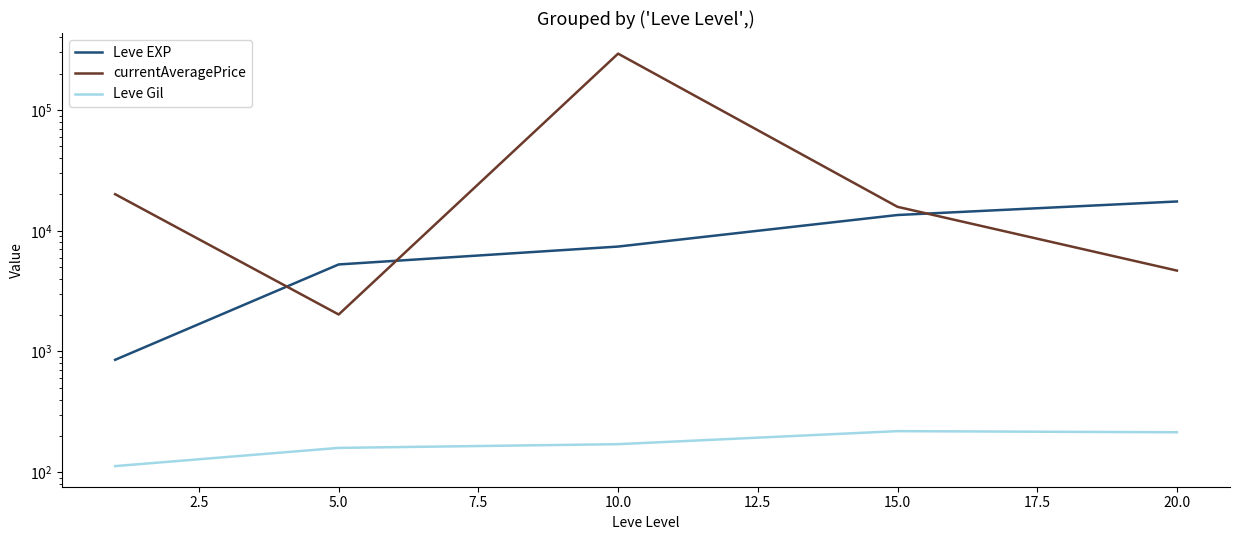

How many interior local peaks does the currentAveragePrice series have?

1